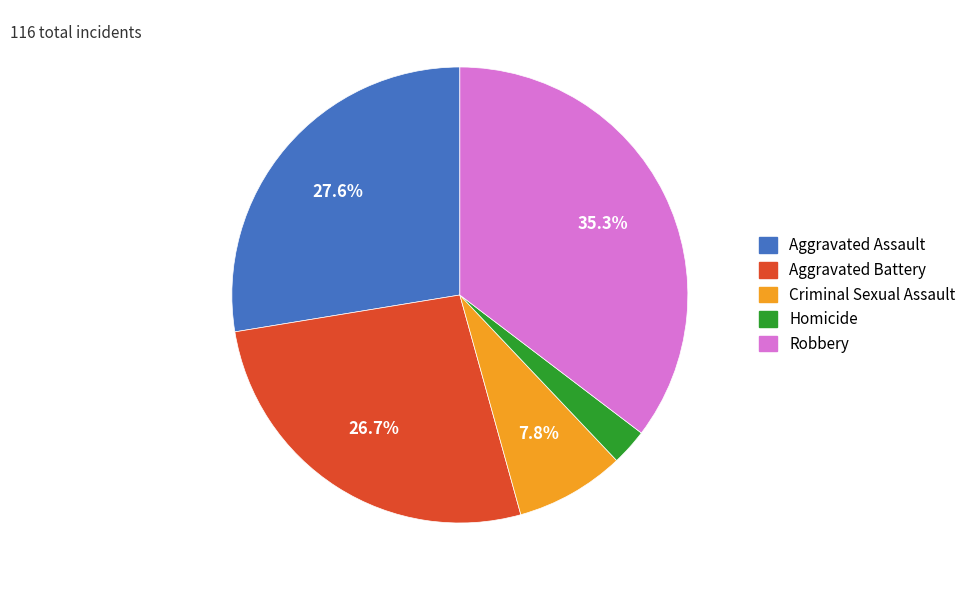

Rank the categories by value from lowest to highest.

Homicide, Criminal Sexual Assault, Aggravated Battery, Aggravated Assault, Robbery